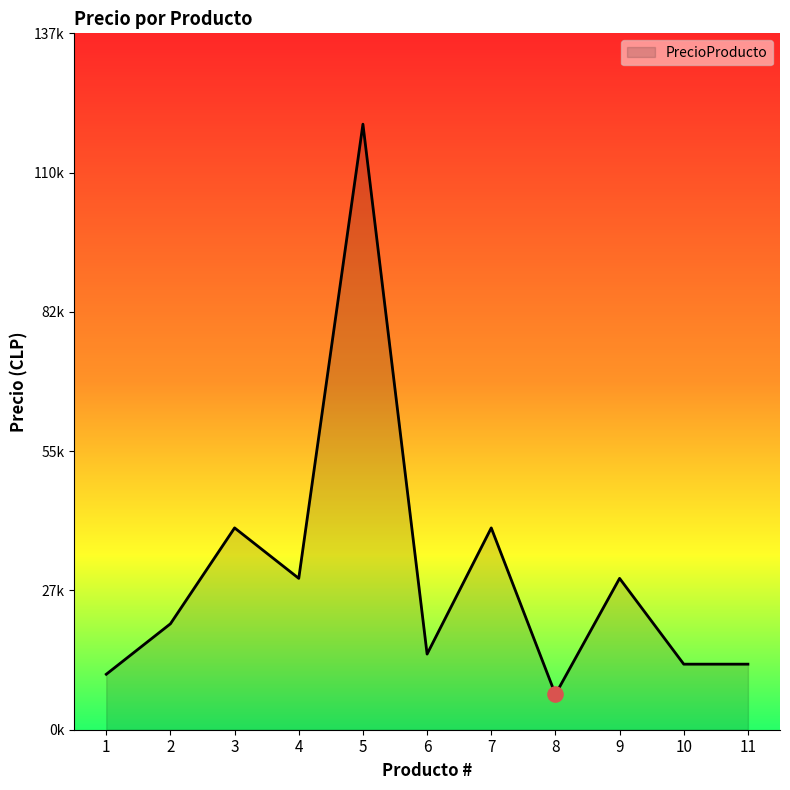

Between 2 and 9, which is larger?

9